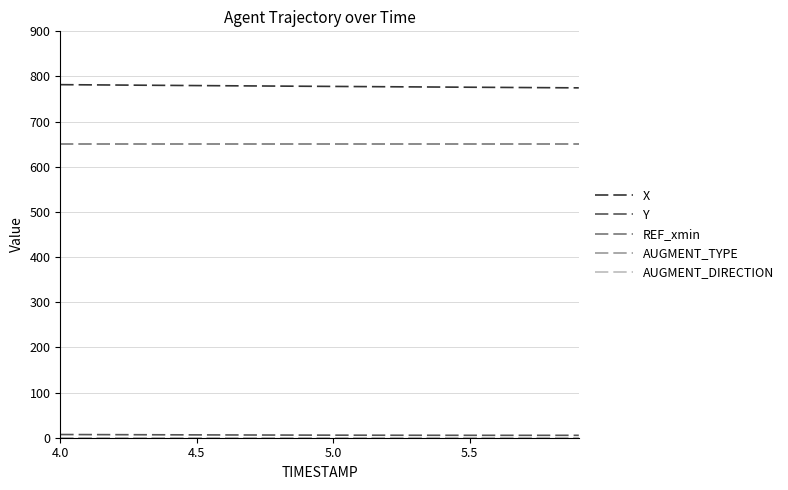

Reading left to right, transcribe all the data shown in this chart.

X: 781.9	781.5	781.1	780.7	780.3	779.9	779.5	779.1	778.7	778.4	778.0	777.6	777.3	776.9	776.6	776.2	775.9	775.5	775.2	774.8
Y: 7.1	6.9	6.8	6.6	6.4	6.3	6.2	6.0	5.9	5.8	5.7	5.6	5.5	5.4	5.4	5.3	5.3	5.3	5.3	5.3
REF_xmin: 651.6	651.6	651.6	651.6	651.6	651.6	651.6	651.6	651.6	651.6	651.6	651.6	651.6	651.6	651.6	651.6	651.6	651.6	651.6	651.6
AUGMENT_TYPE: 0.0	0.0	0.0	0.0	0.0	0.0	0.0	0.0	0.0	0.0	0.0	0.0	0.0	0.0	0.0	0.0	0.0	0.0	0.0	0.0
AUGMENT_DIRECTION: 0.0	0.0	0.0	0.0	0.0	0.0	0.0	0.0	0.0	0.0	0.0	0.0	0.0	0.0	0.0	0.0	0.0	0.0	0.0	0.0